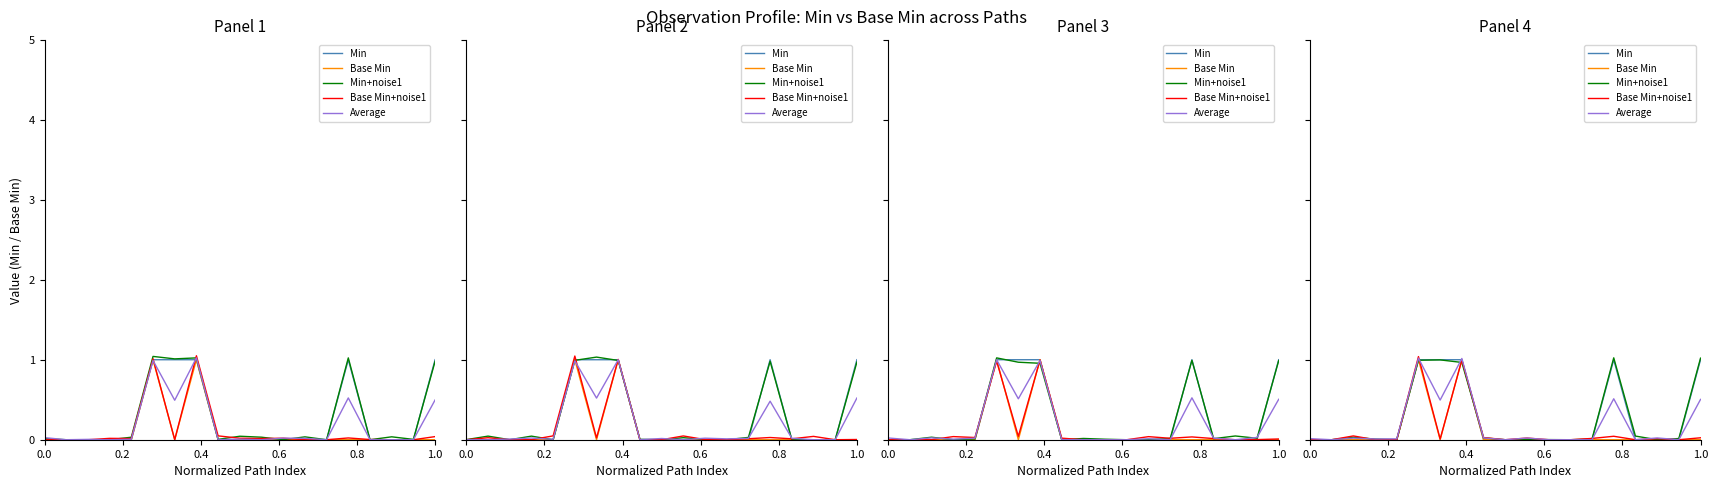

What is the difference between the maximum and second lowest values in the Min+noise1 series?

1.0